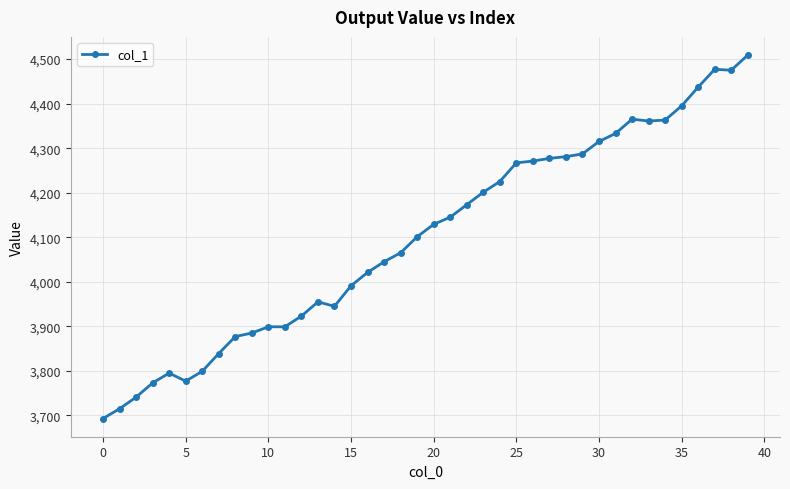

True or false: the data has more than 2 interior local peaks.

True